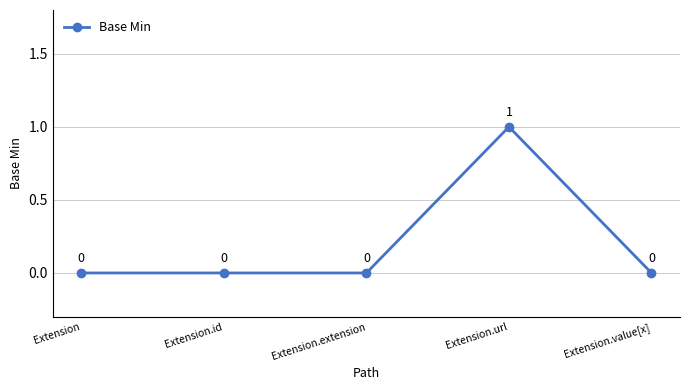

Between Extension.extension and Extension.url, which is larger?

Extension.url